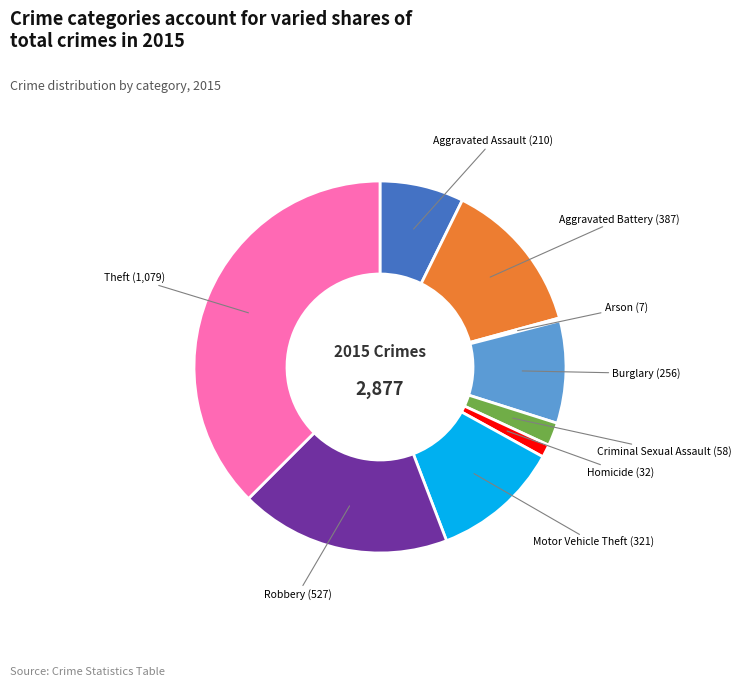

Is there a majority slice in this chart?

No